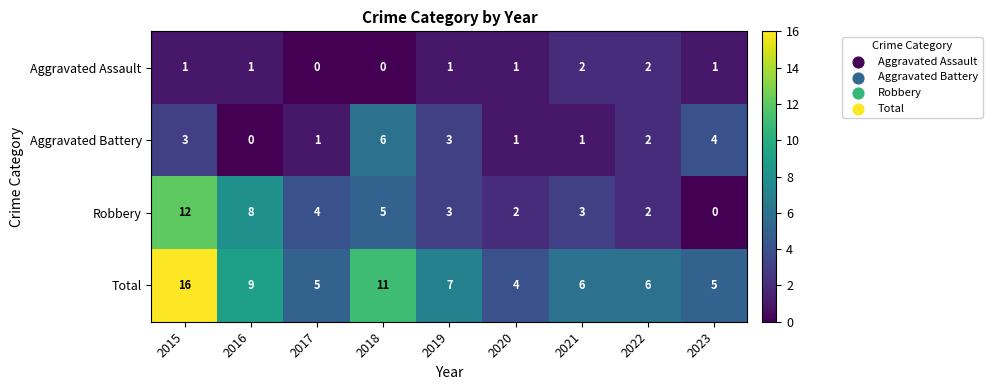

At which label does Total first exceed 6?

2015